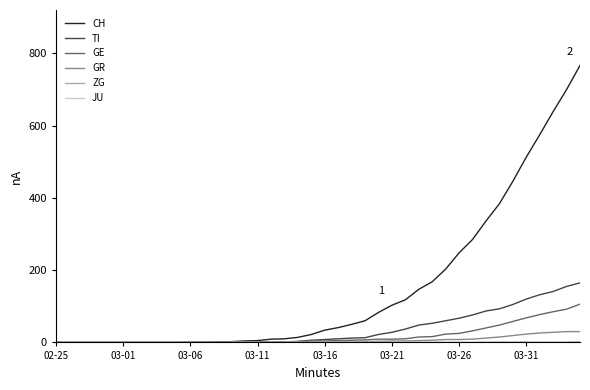

What is the greatest value displayed?

767